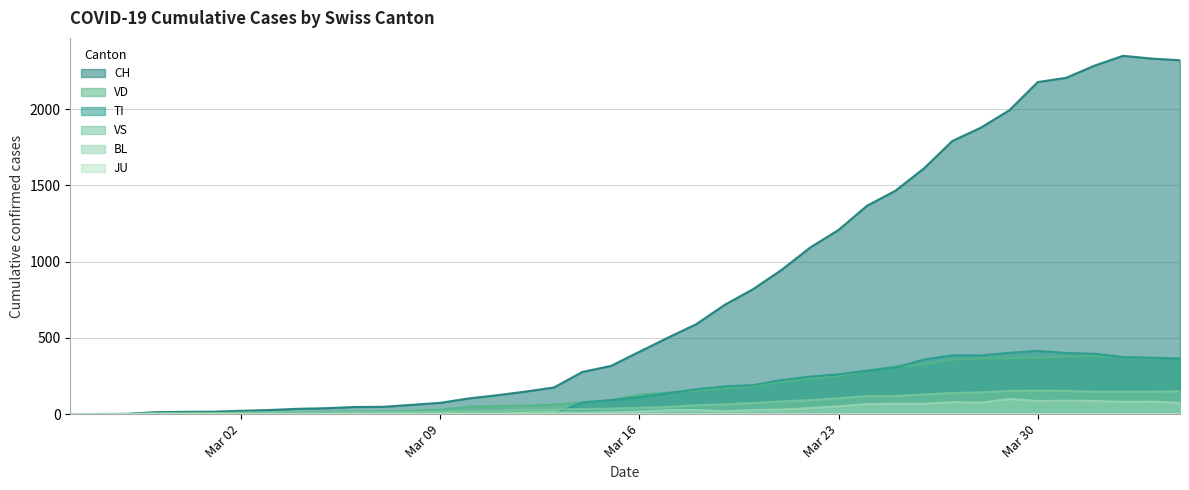

How many positive values does the CH series have?

39